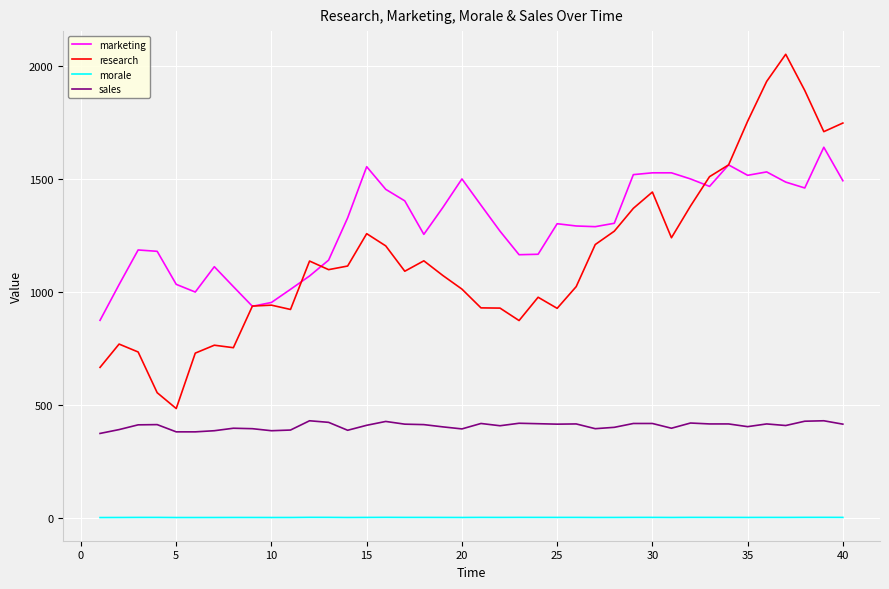

What is the maximum value for morale?

4.0